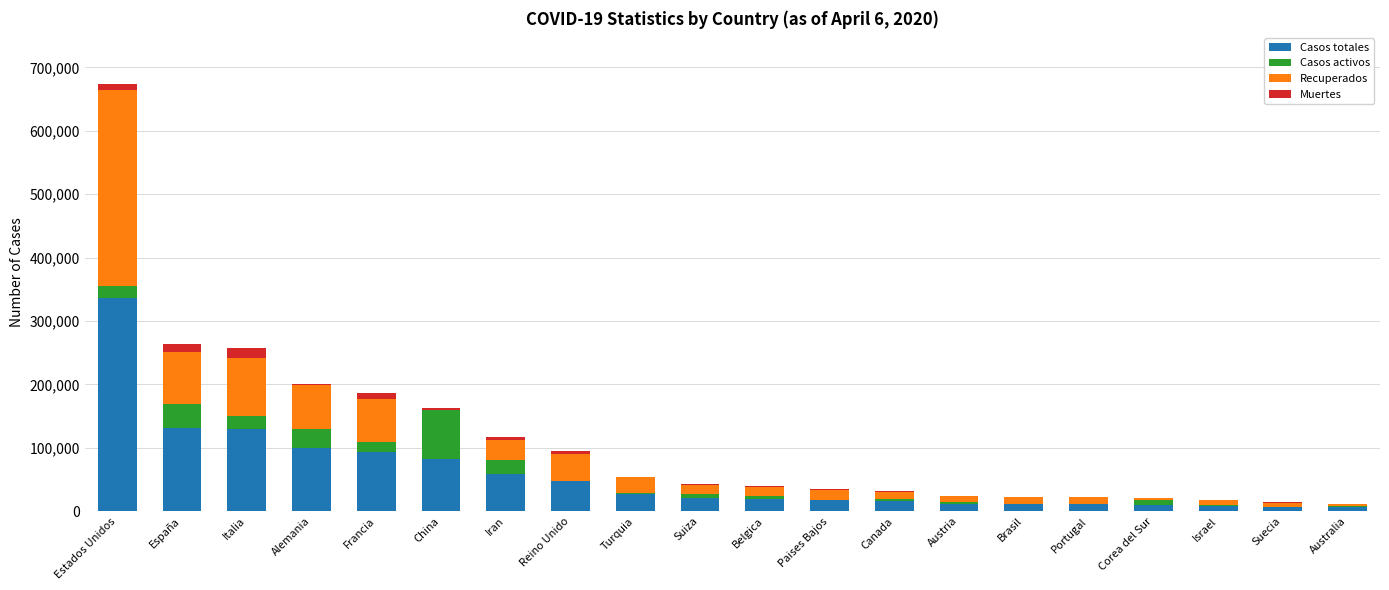

What is the sum of all Casos totales values?

1145291